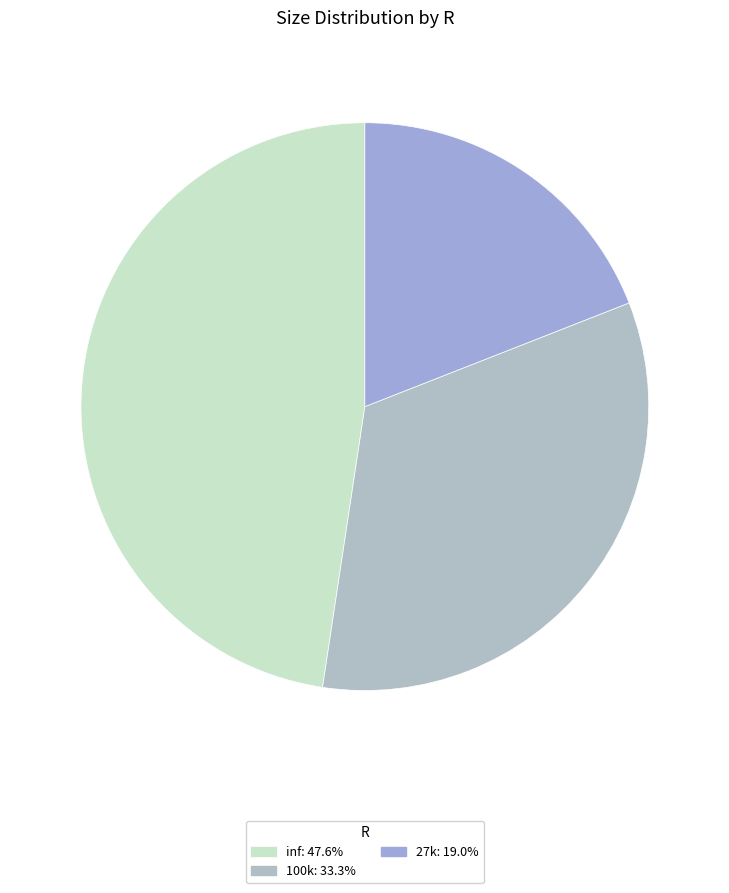

To the nearest percent, what is the combined percentage of 100k and inf?

81%